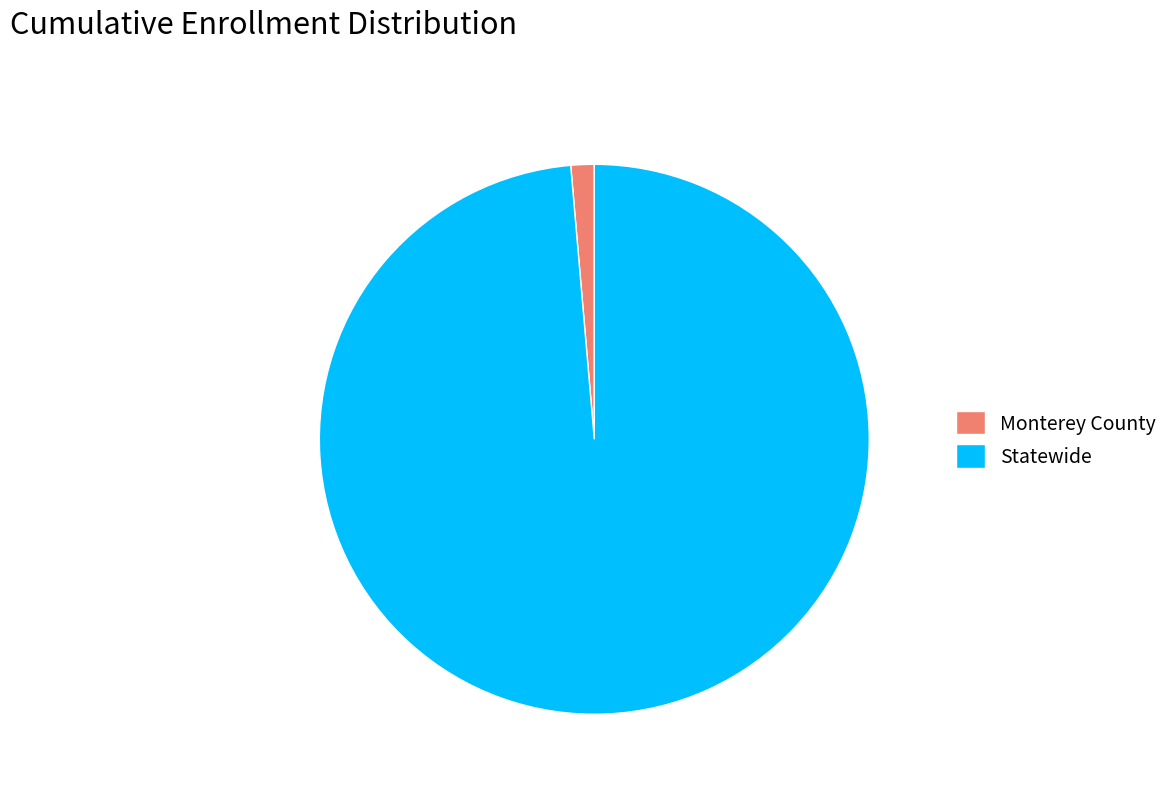

How many segments does this pie chart have?

2